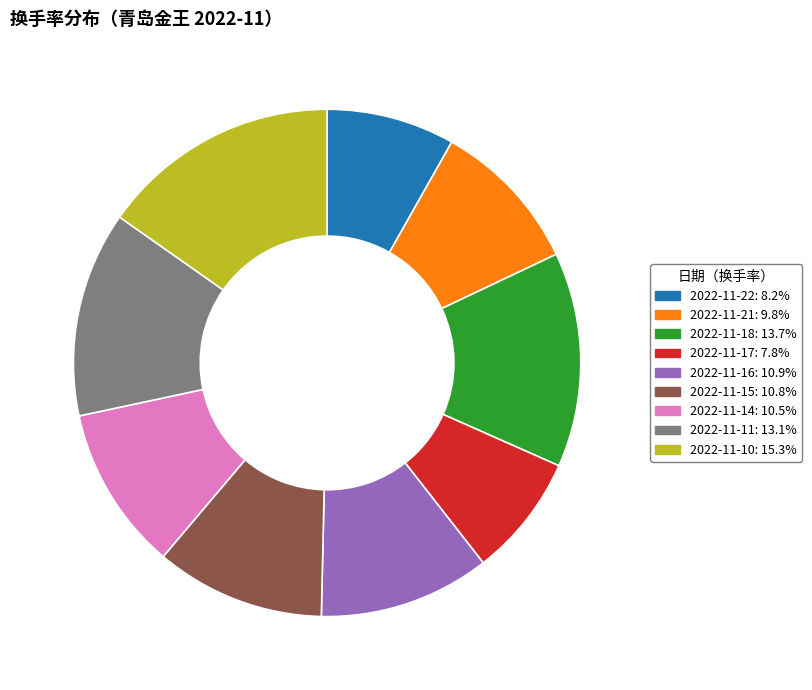

Which has a higher value, 2022-11-22 or 2022-11-18?

2022-11-18